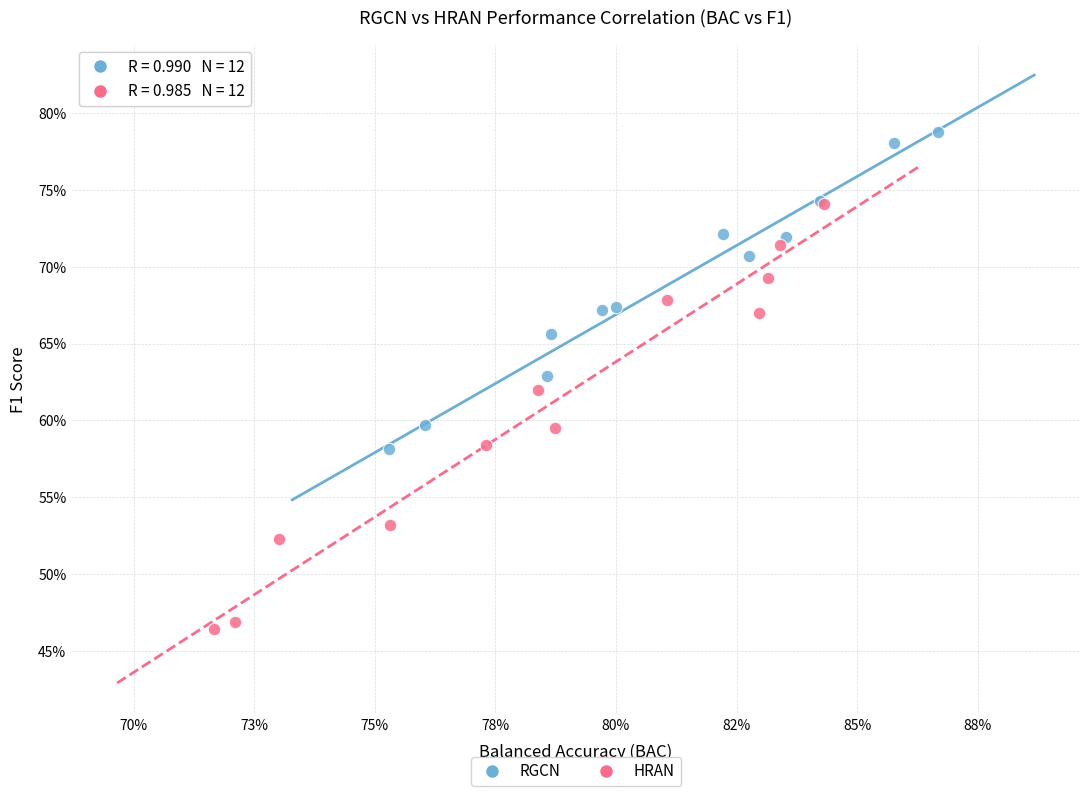

Which series reaches the maximum Y coordinate?

RGCN